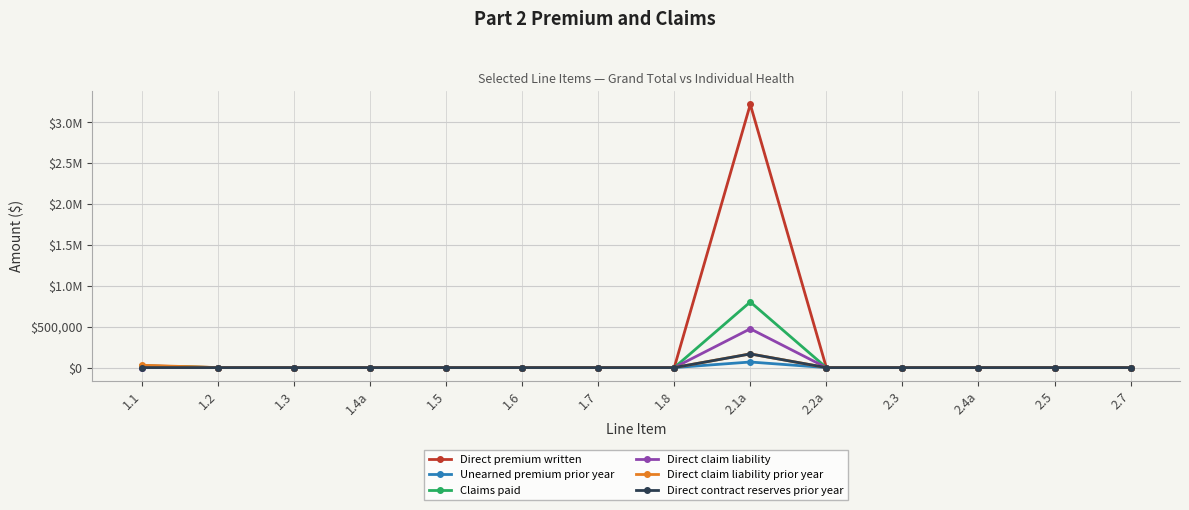

Is it true that Direct claim liability equals 230052 at 2.4a?

False